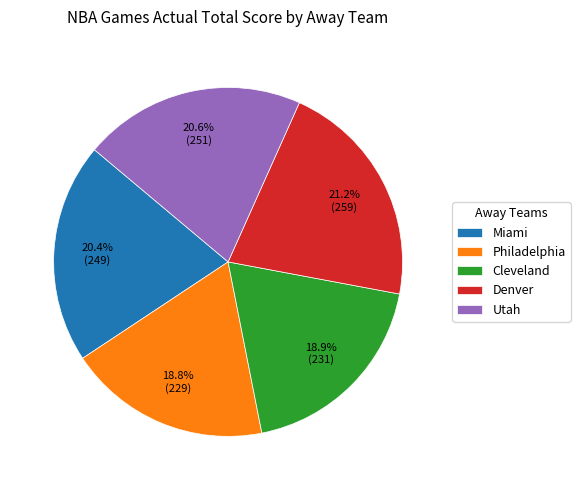

To the nearest percent, what is the difference between the largest and smallest slice percentages?

2%